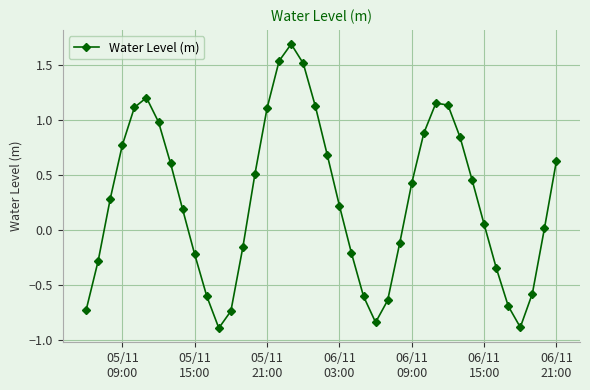

What is the maximum value shown in the chart?

1.7